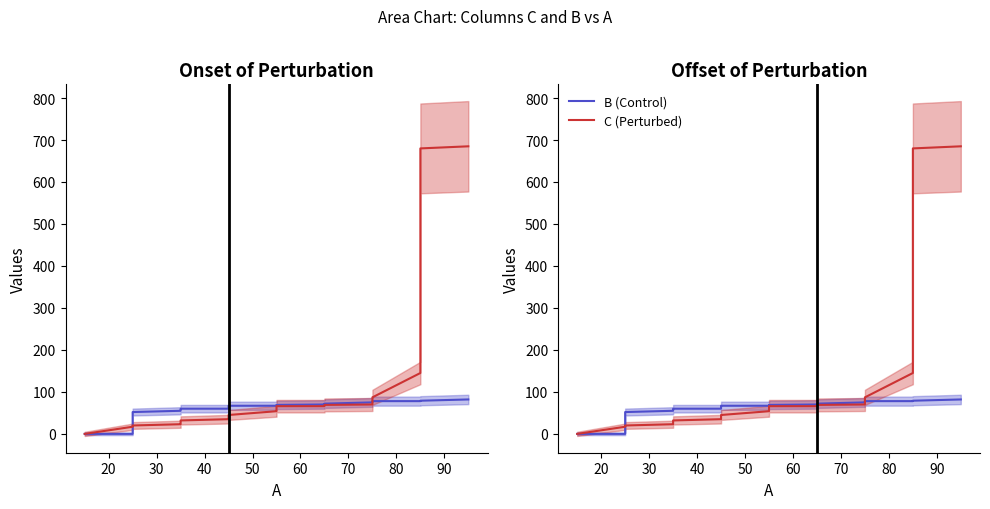

What is the total value across all series at 20?

17